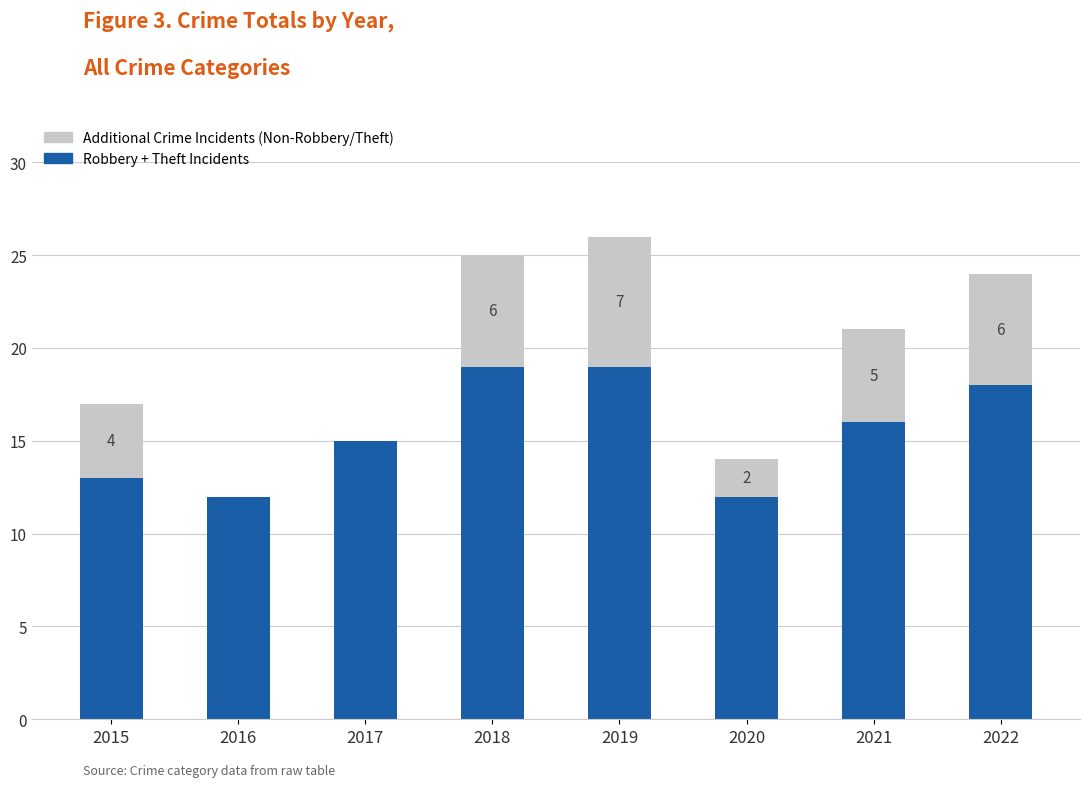

What is the total value across all series at 2016?

12